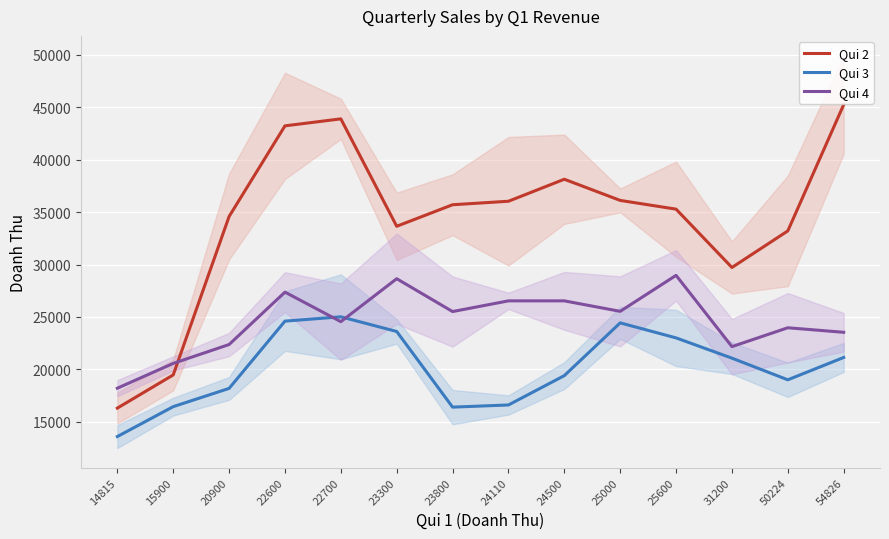

How many lines are shown in the chart?

3